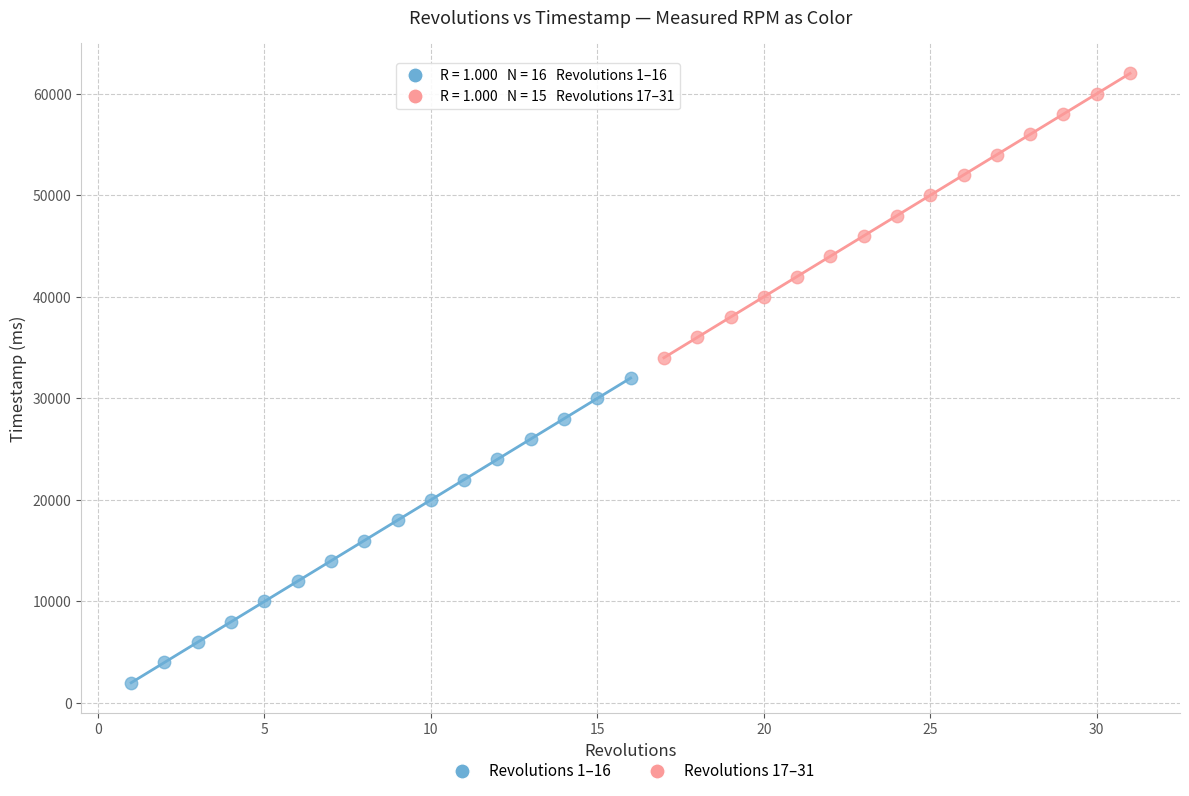

Which series reaches the maximum Y coordinate?

Revolutions 17–31